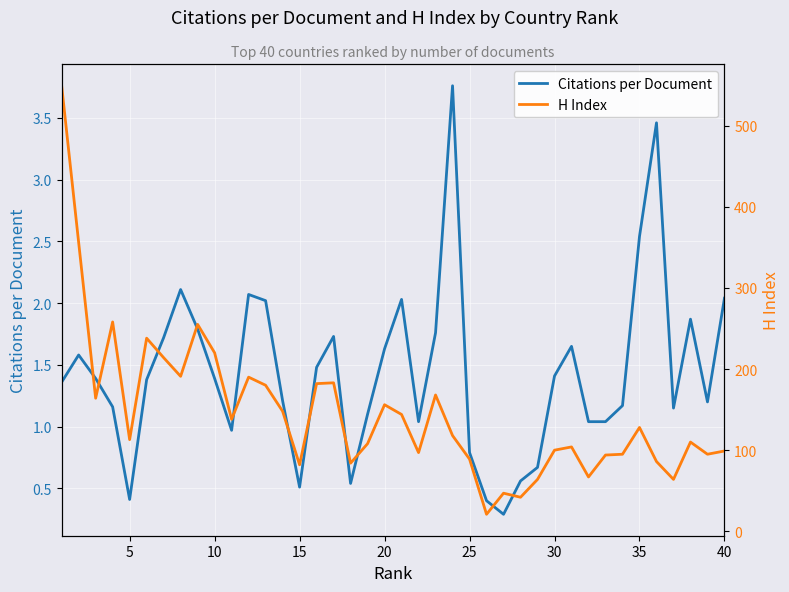

What is the value of the Citations per Document point at the 7th from the left?

1.7